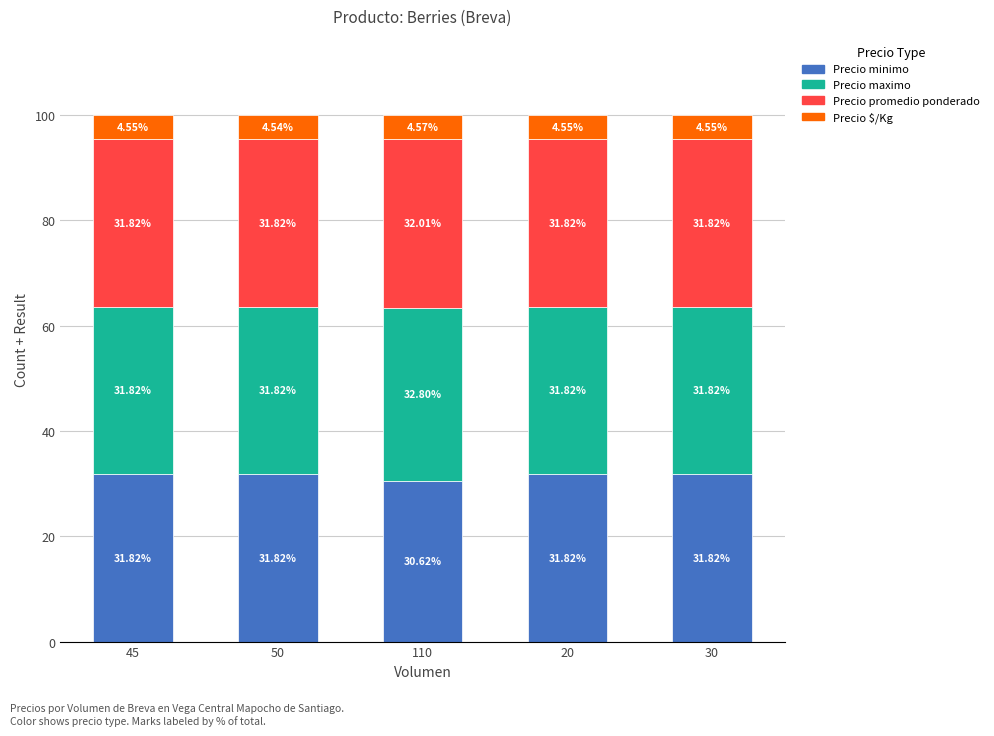

What is the total value across all series at 110?

100.0